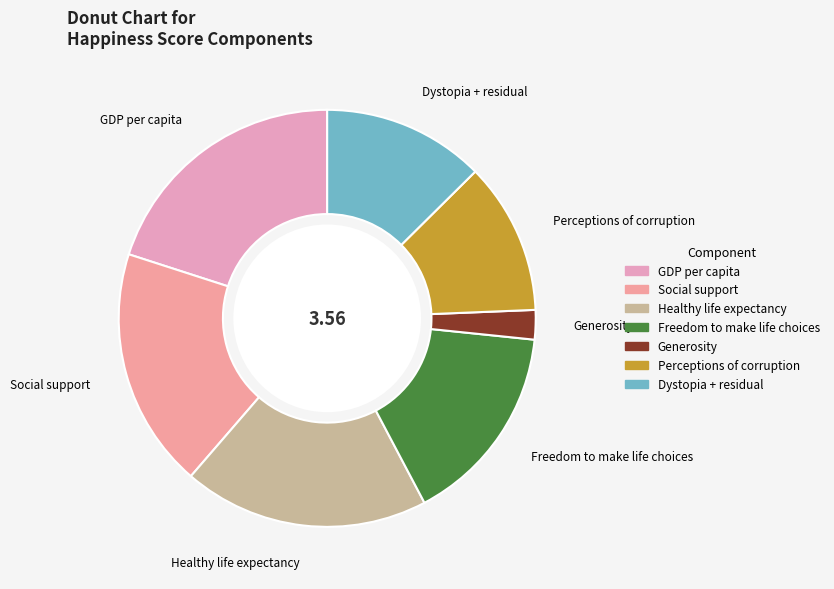

What is the largest slice in the pie chart?

GDP per capita